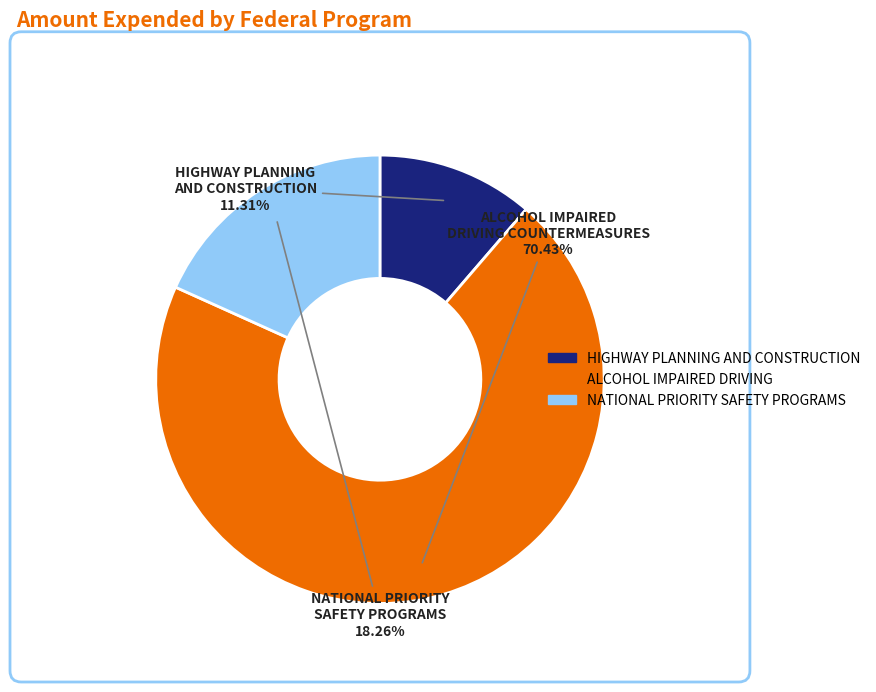

How many slices are in this pie chart?

3